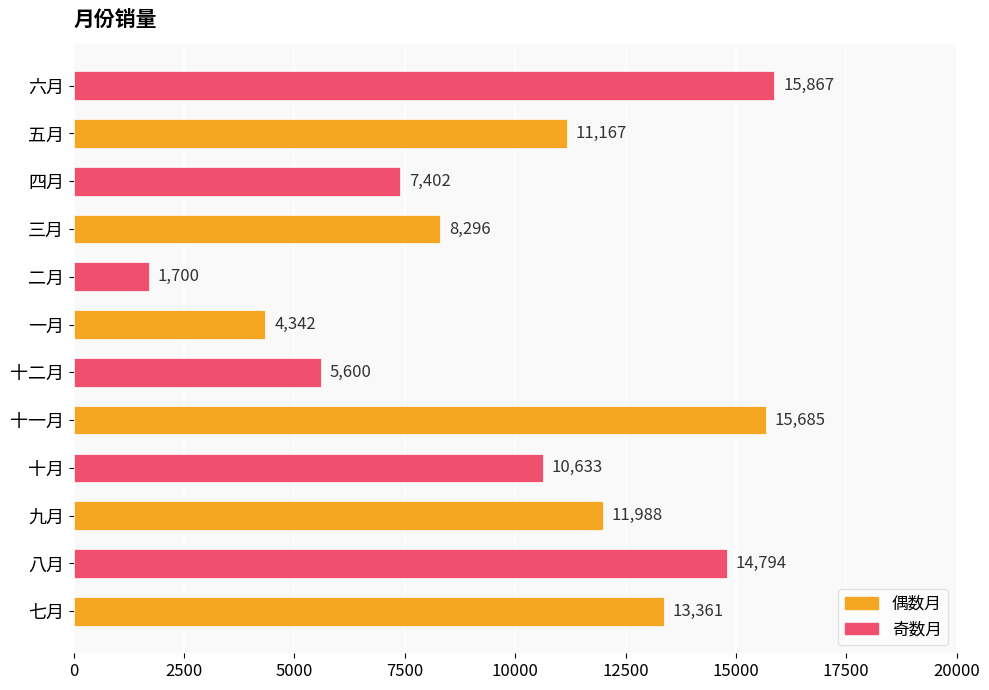

Does the chart contain stacked bars?

No